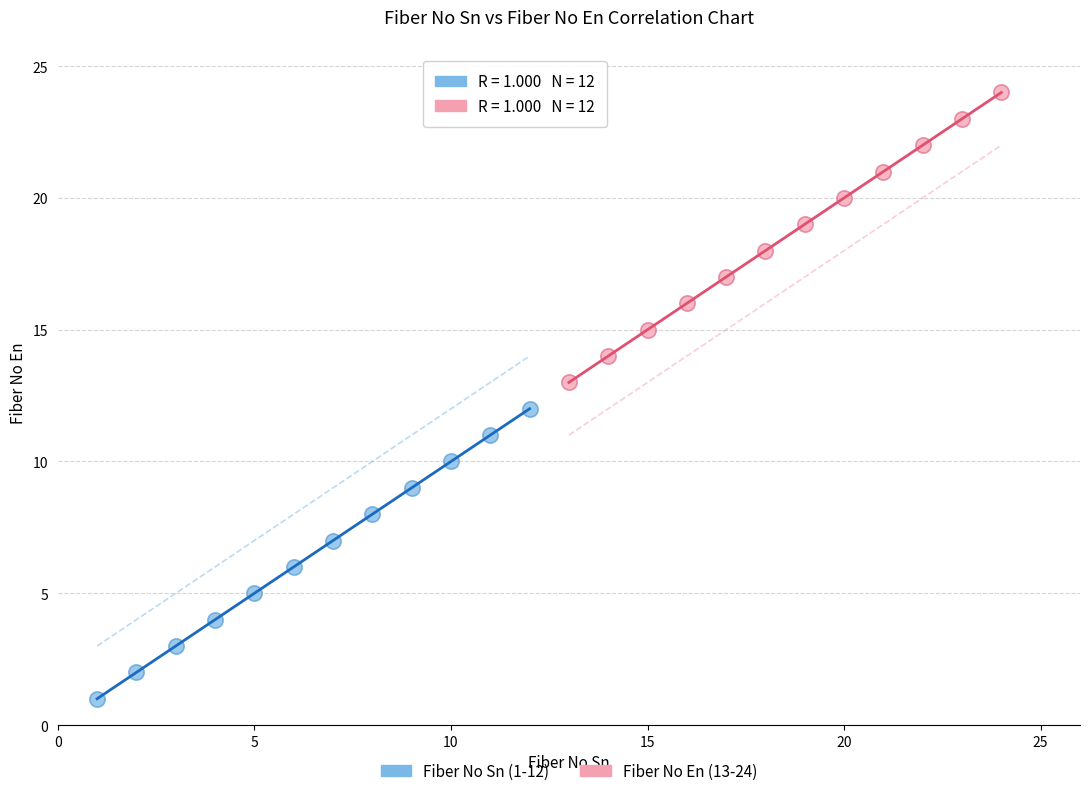

Which series reaches the minimum Y coordinate?

Fiber No Sn (1-12)